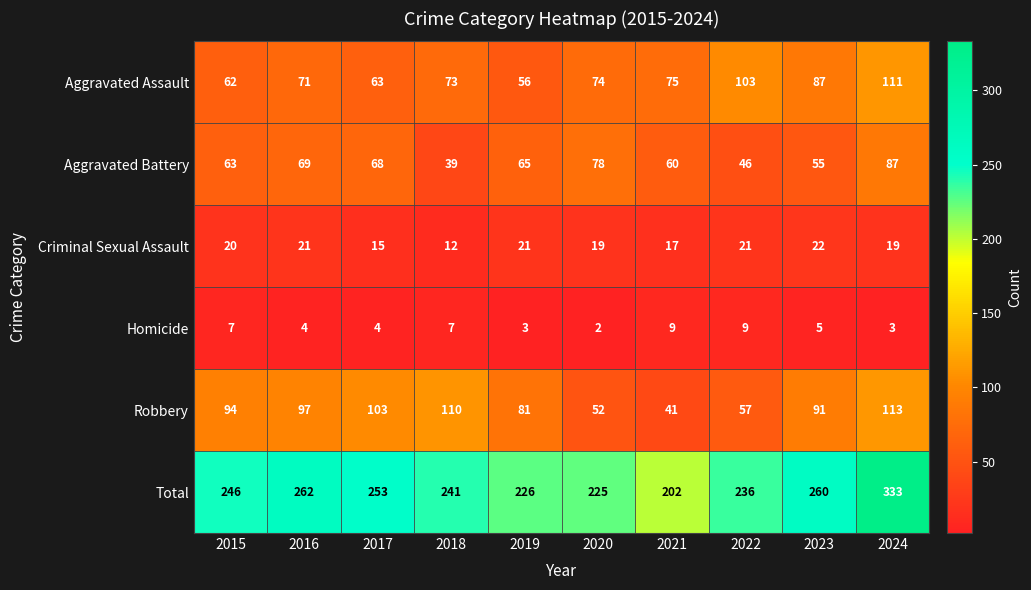

What is the spread (max minus min) of values at 2022?

227